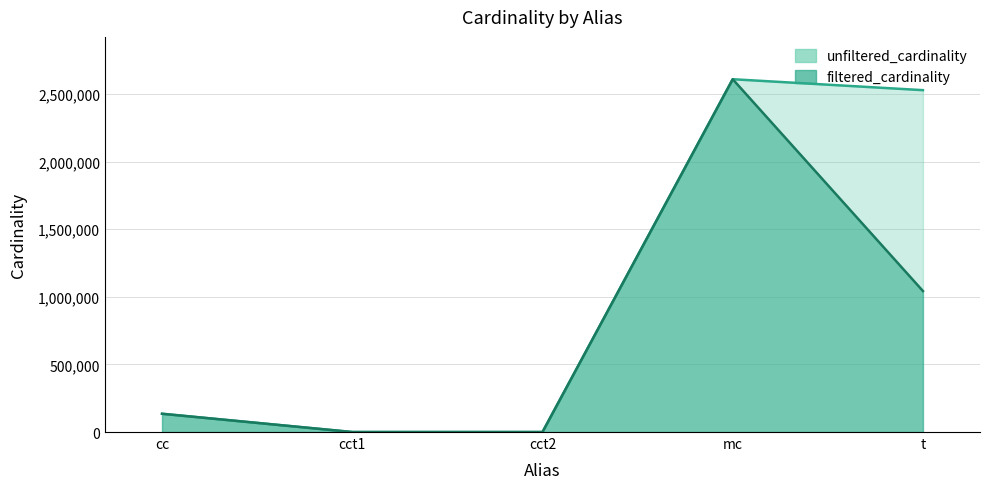

True or false: filtered_cardinality and unfiltered_cardinality intersect in this chart.

False